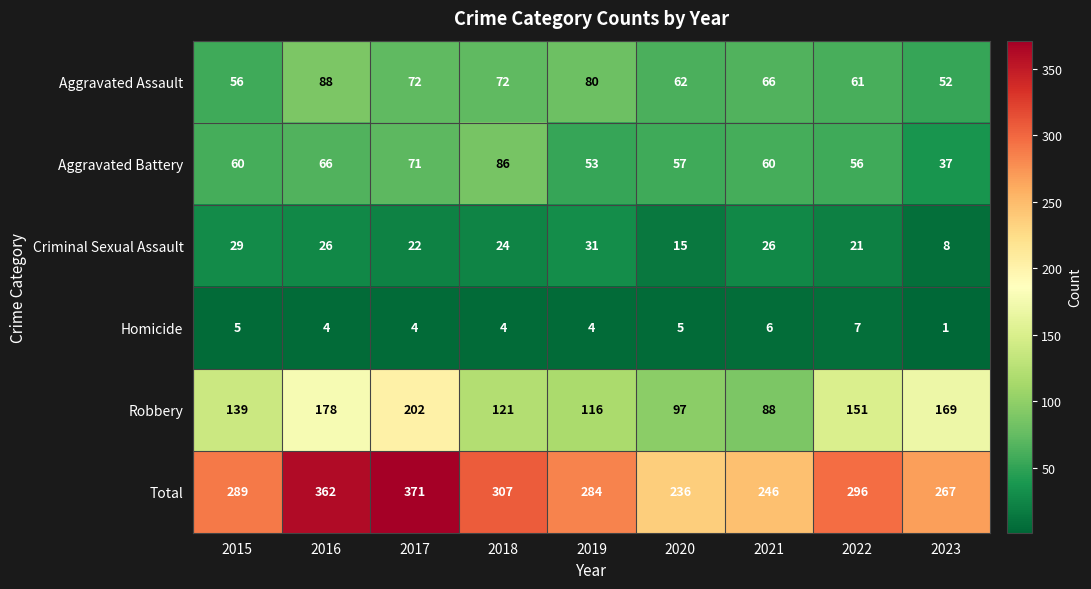

At how many categories does at least one series exceed 269?

6